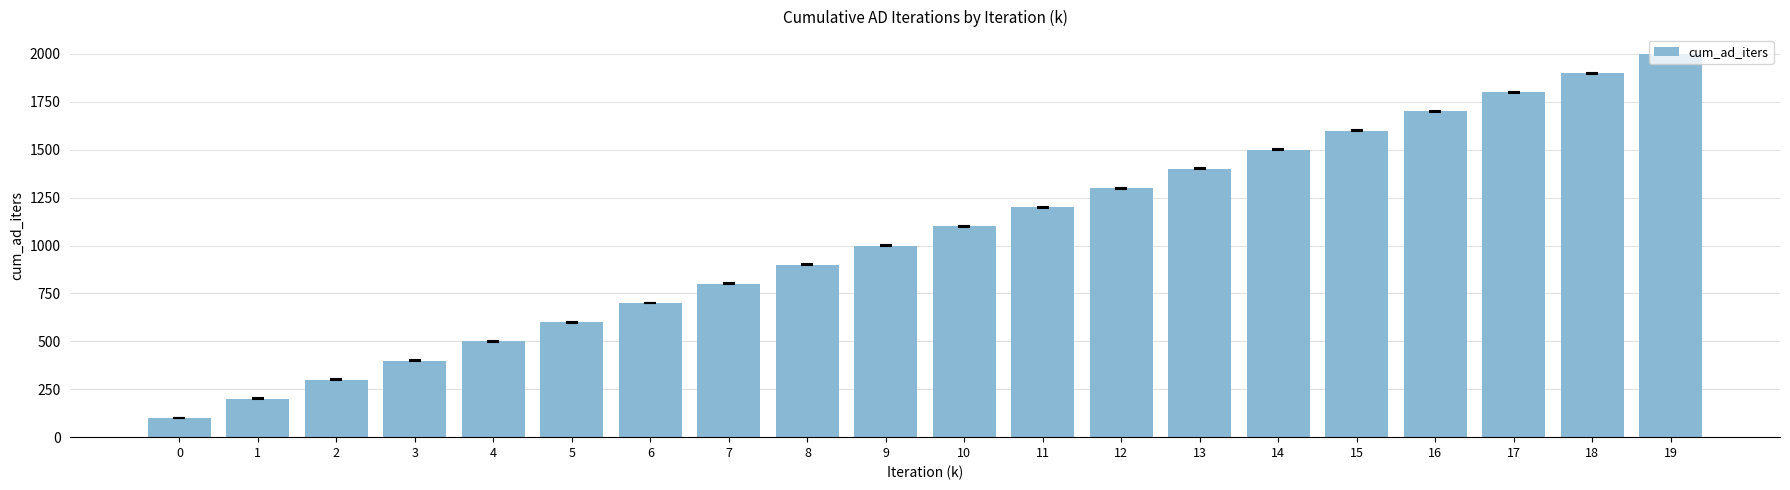

What is the approximate value at 8, to the nearest 100?

900